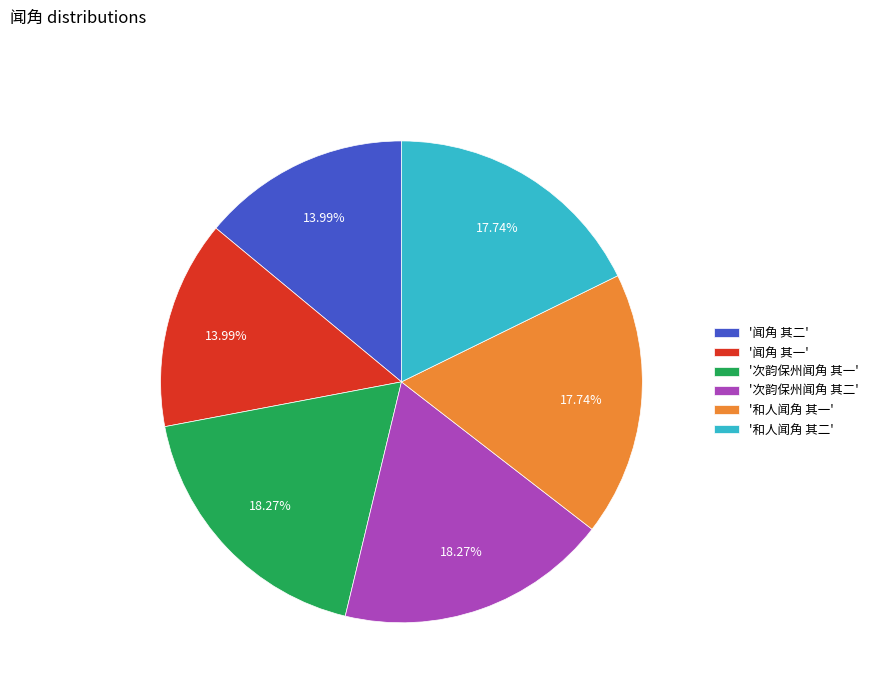

Between '闻角 其二' and '次韵保州闻角 其一', which is larger?

'次韵保州闻角 其一'